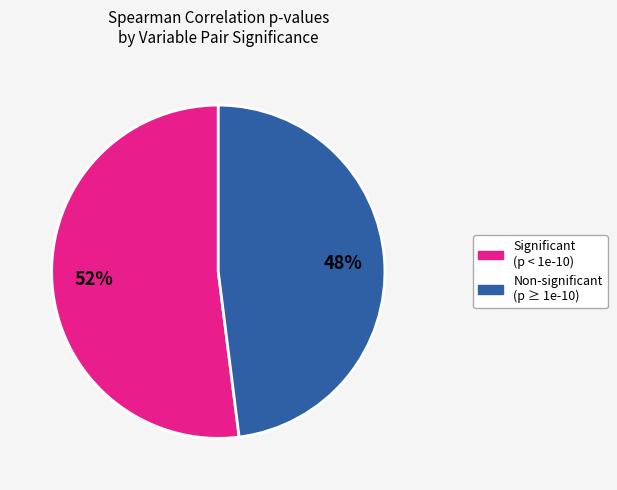

How many slices are in this pie chart?

2